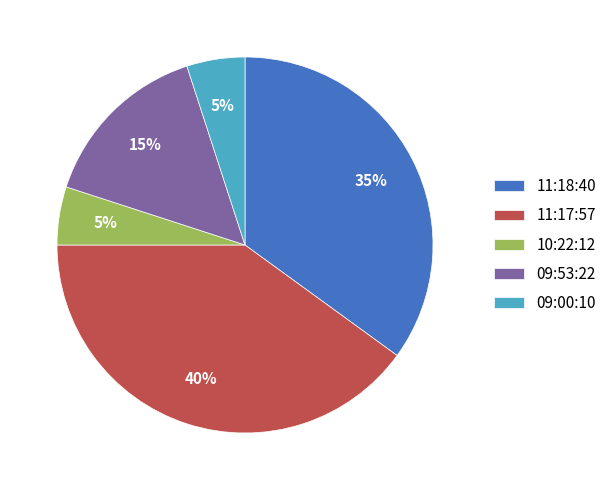

Which category has the biggest portion of the pie?

11:17:57